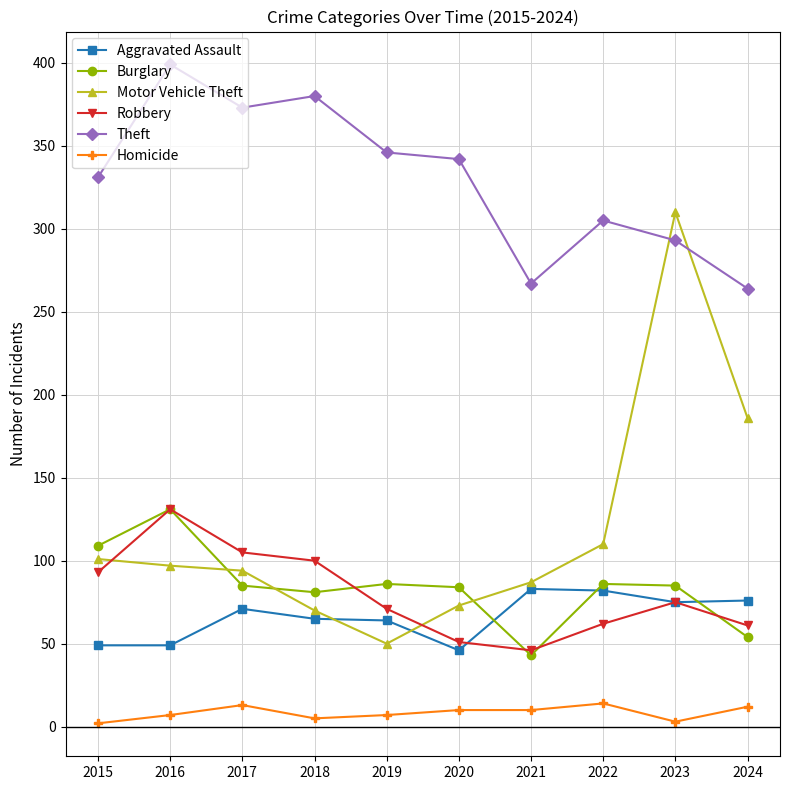

What is the maximum value shown in the chart?

399